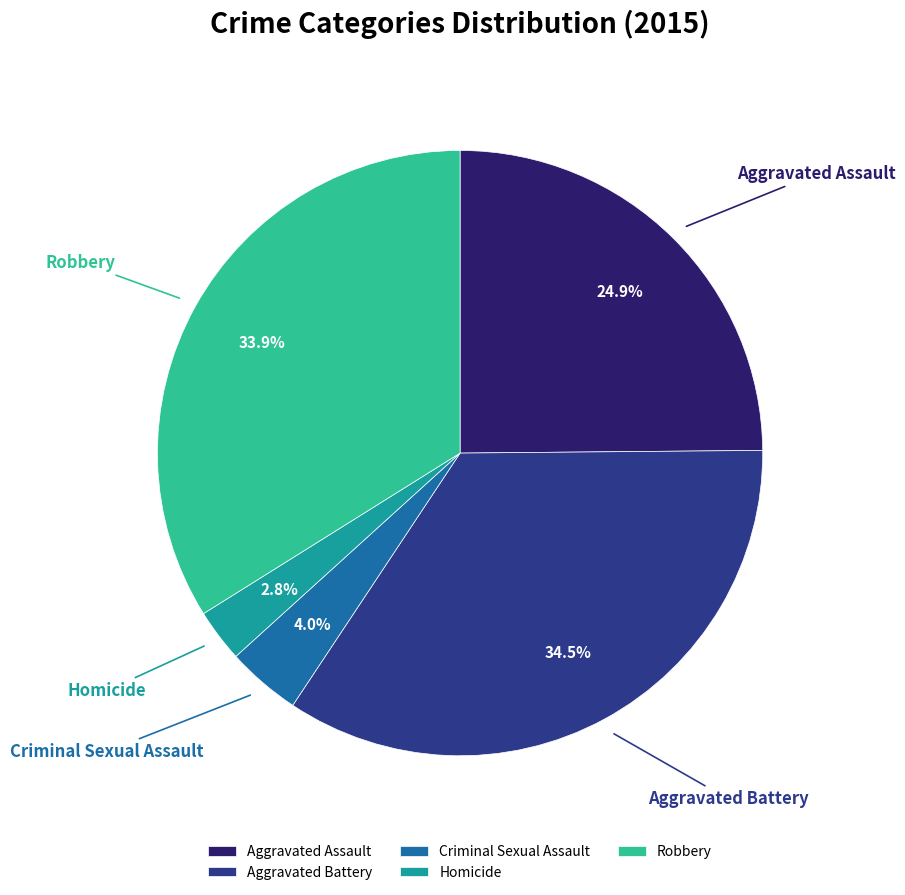

Between Aggravated Assault and Homicide, which is larger?

Aggravated Assault